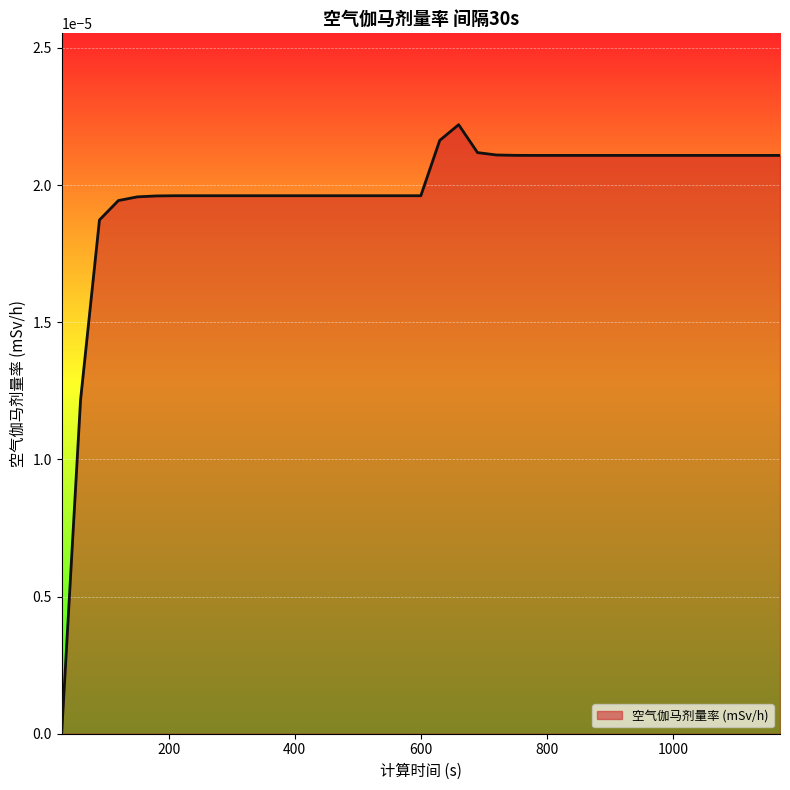

Does the chart have visible grid lines?

Yes